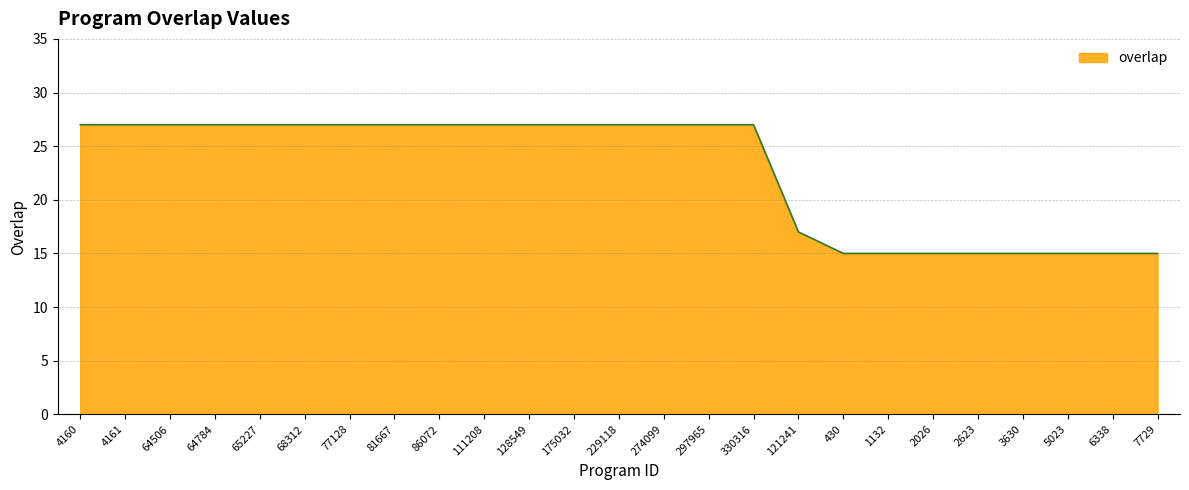

What position from the left is 2623?

21